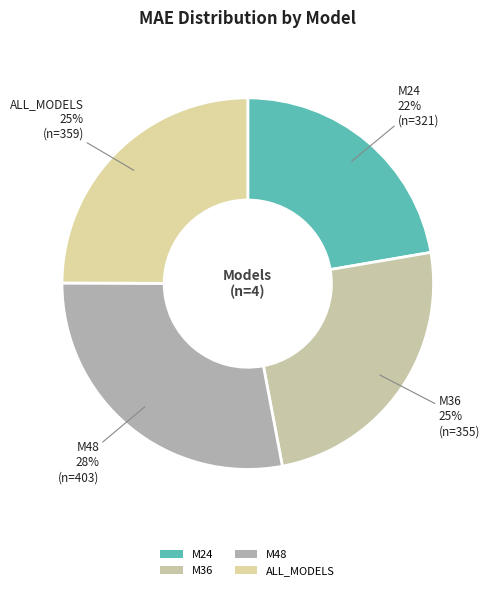

What is the smallest slice in the pie chart?

M24